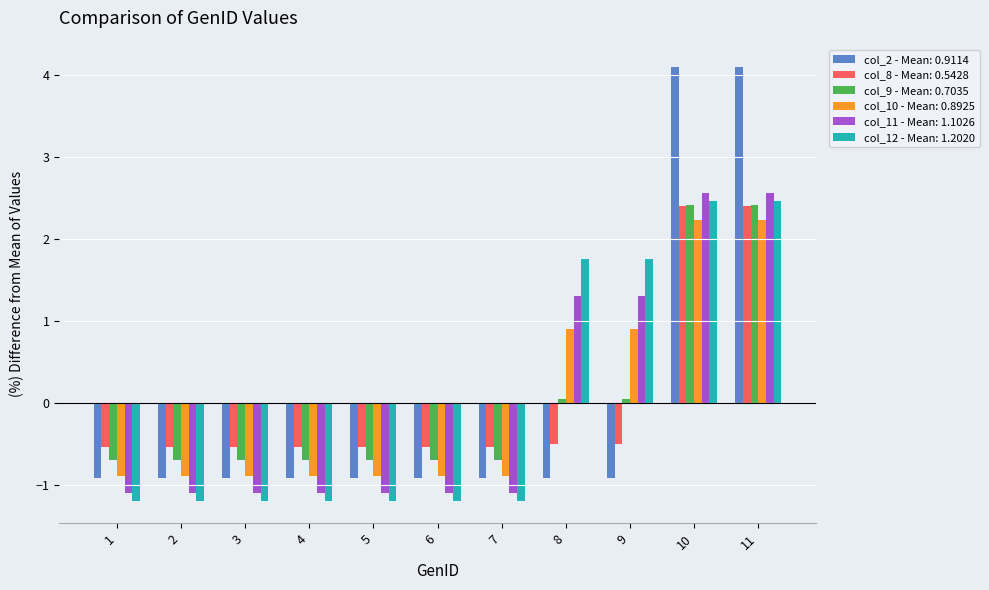

How many bars are there in total?

66